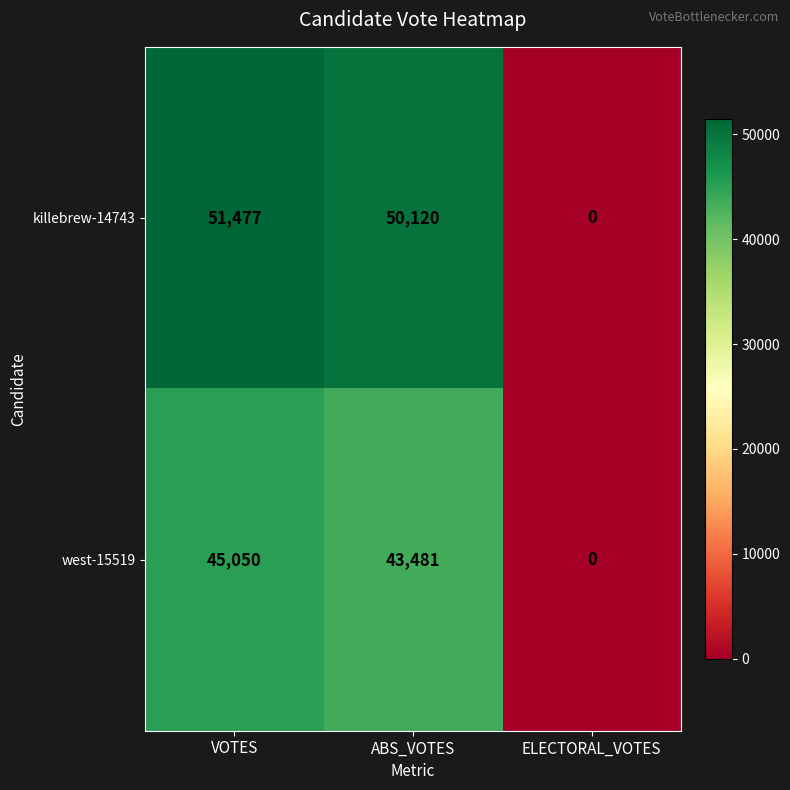

Which series has the largest range (max minus min)?

killebrew-14743